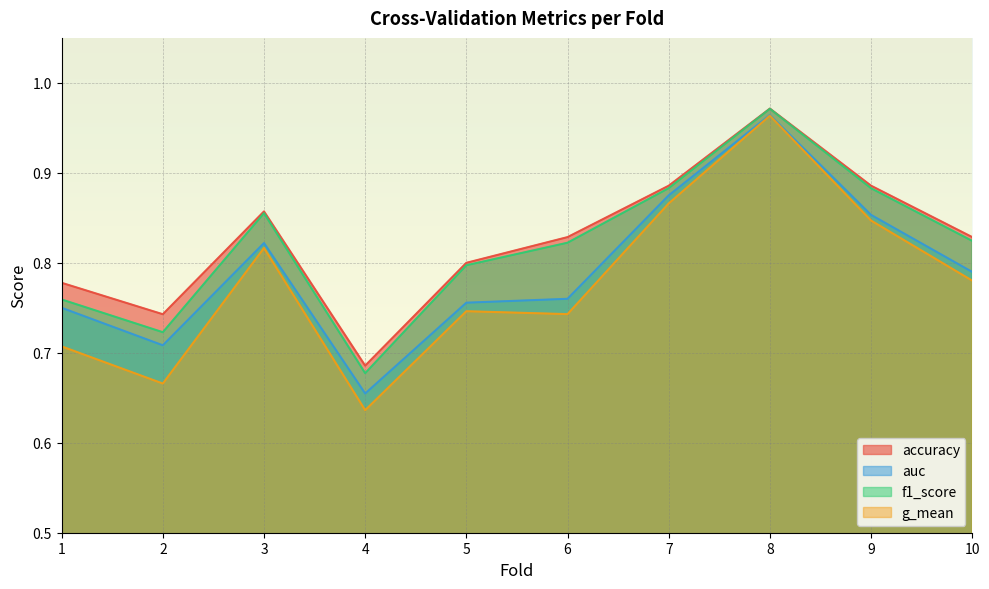

What is the smallest value displayed?

0.6